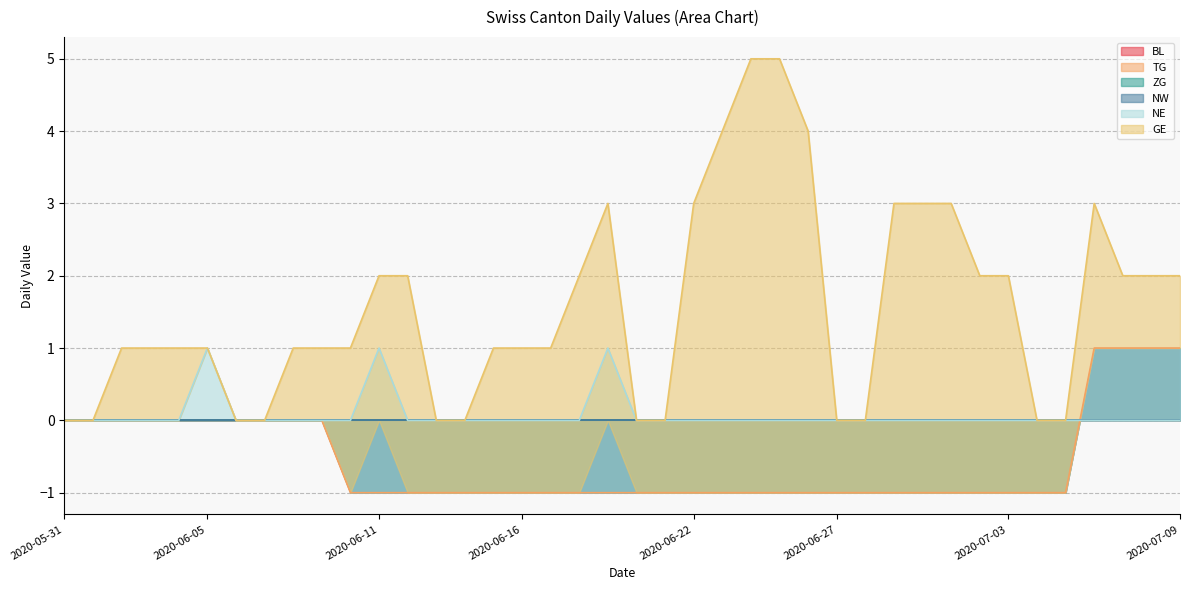

Which series has the largest total across all categories?

GE